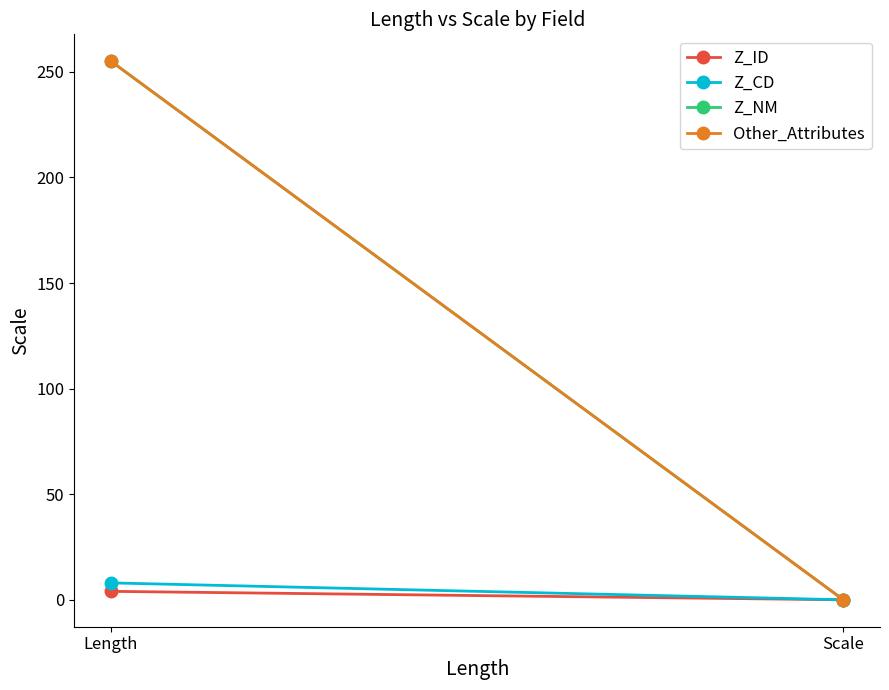

Count the Z_CD values in the range 0 to 8.

2